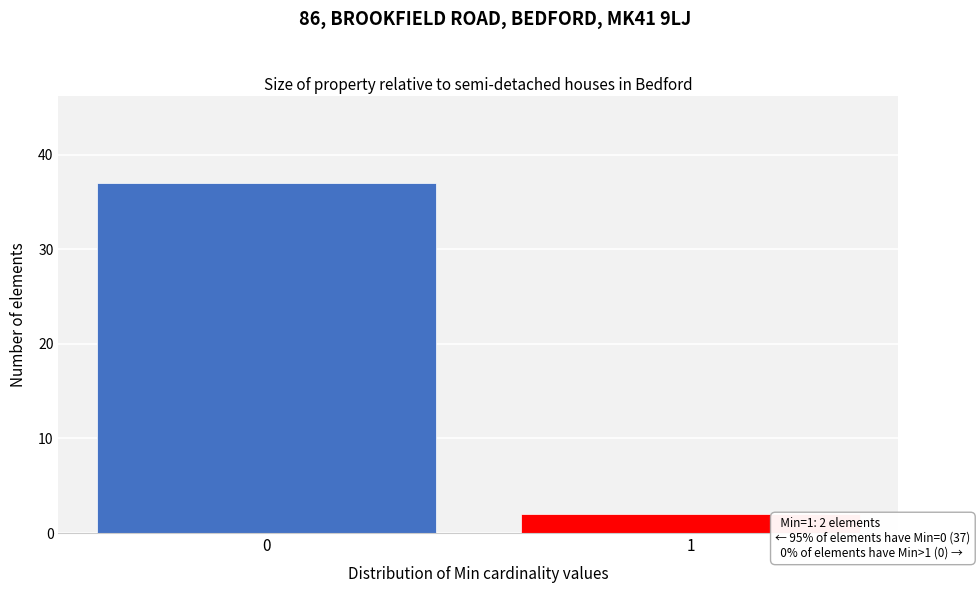

Reading left to right, what are all the values shown in this chart?

0=37	1=2